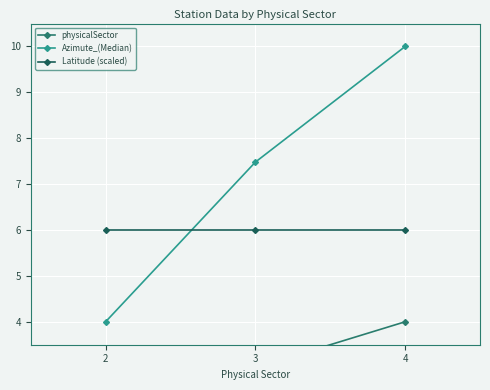

True or false: Latitude (scaled) has a value of 6.0 at 2.

True